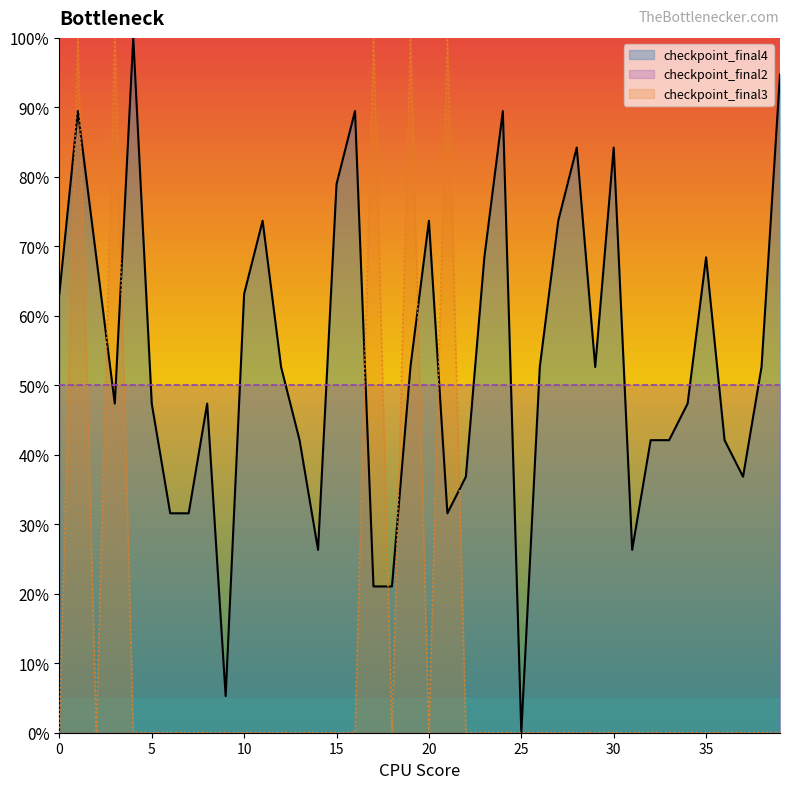

What is the difference between the maximum and minimum values in the checkpoint_final4 series?

100.0